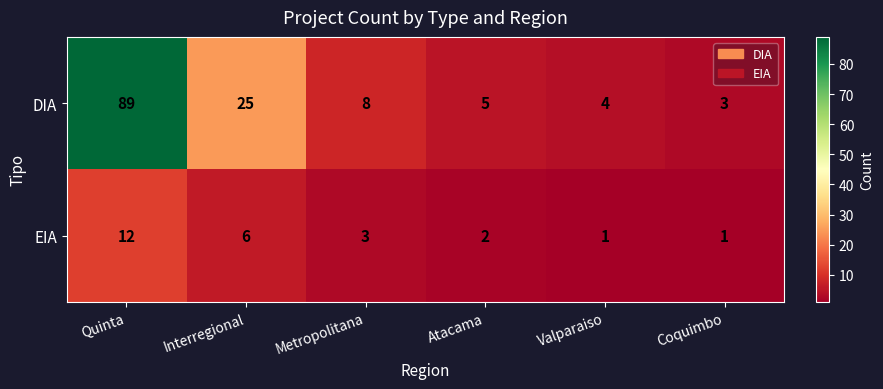

Rank the series by their average value, from lowest to highest.

EIA, DIA